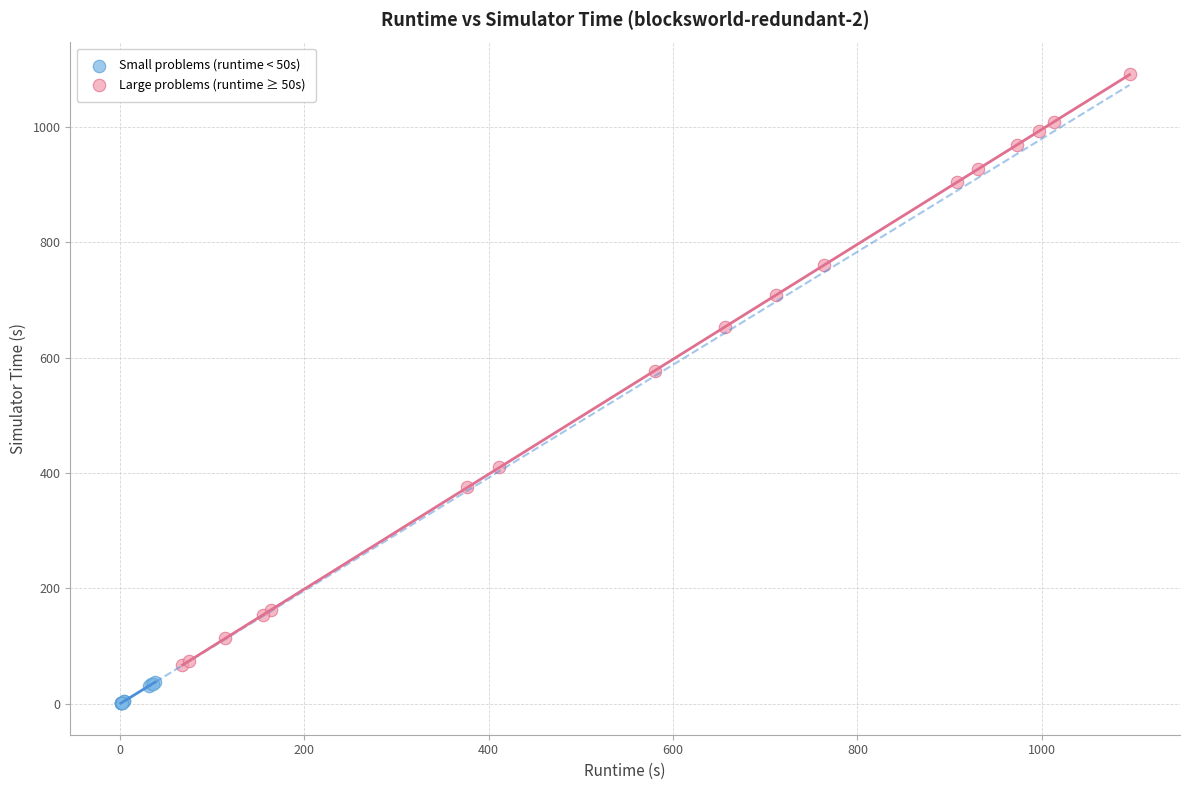

What are all the series names shown in the legend?

Small problems (runtime < 50s), Large problems (runtime ≥ 50s)